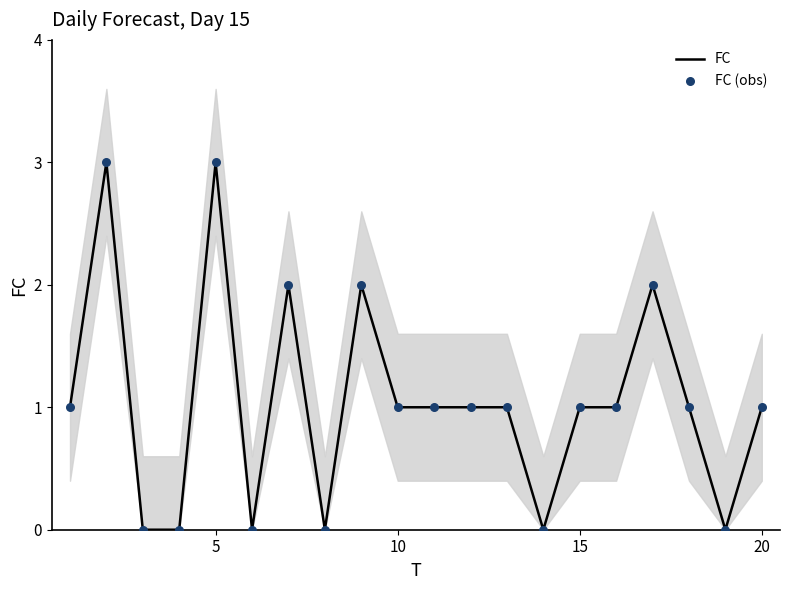

Which series has the largest total across all categories?

FC